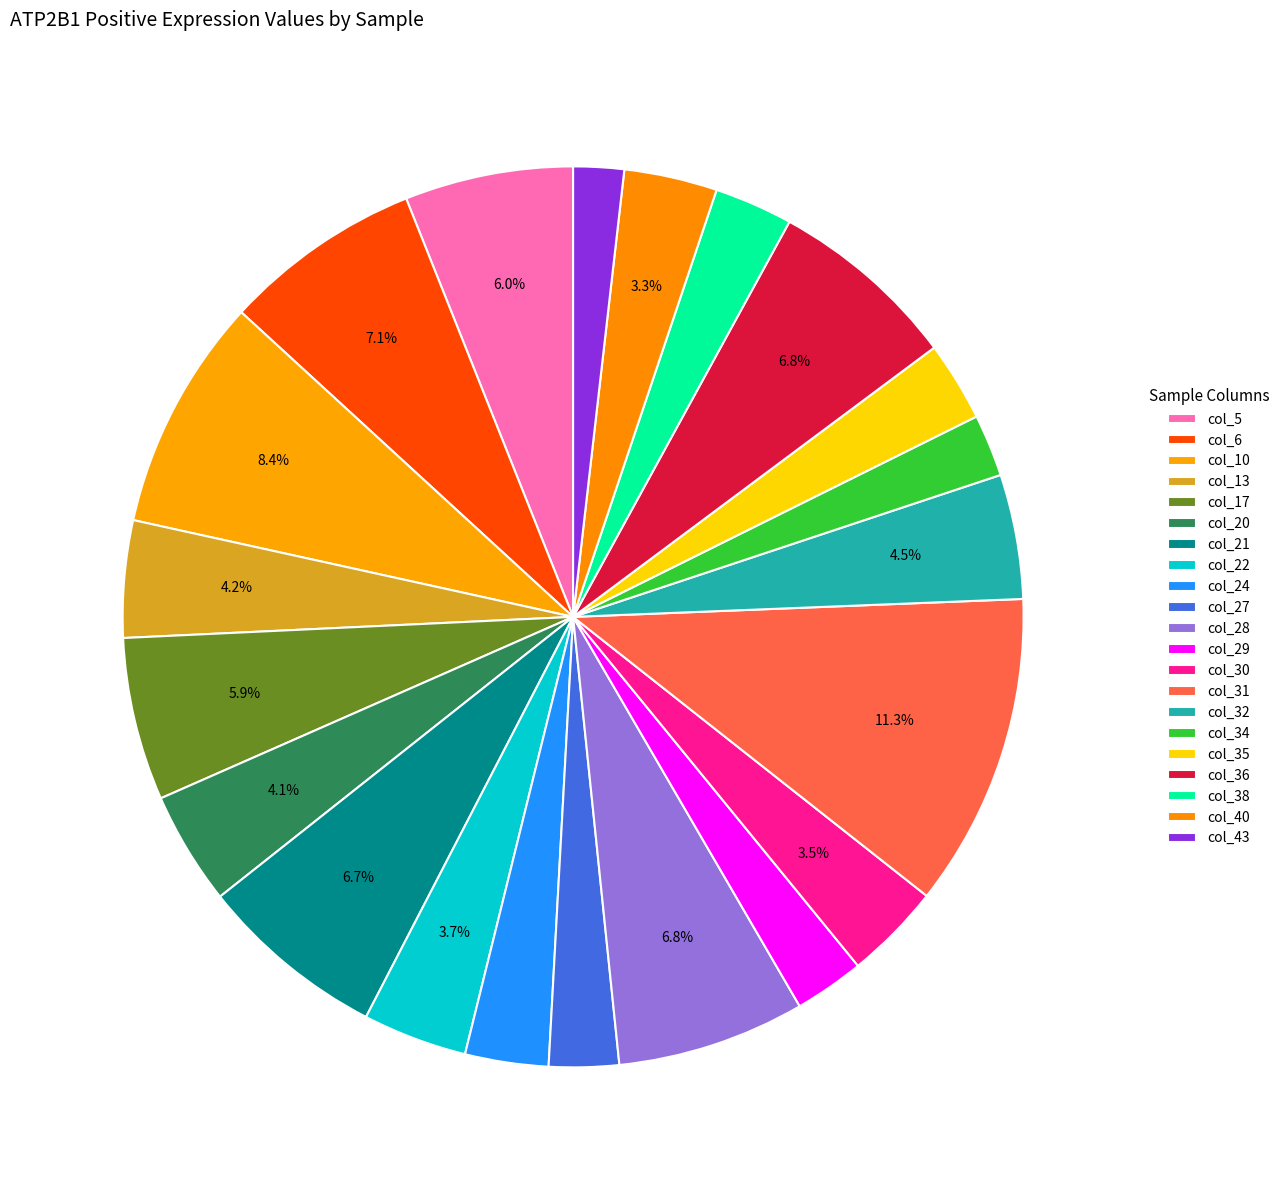

What is the smallest slice in the pie chart?

col_43